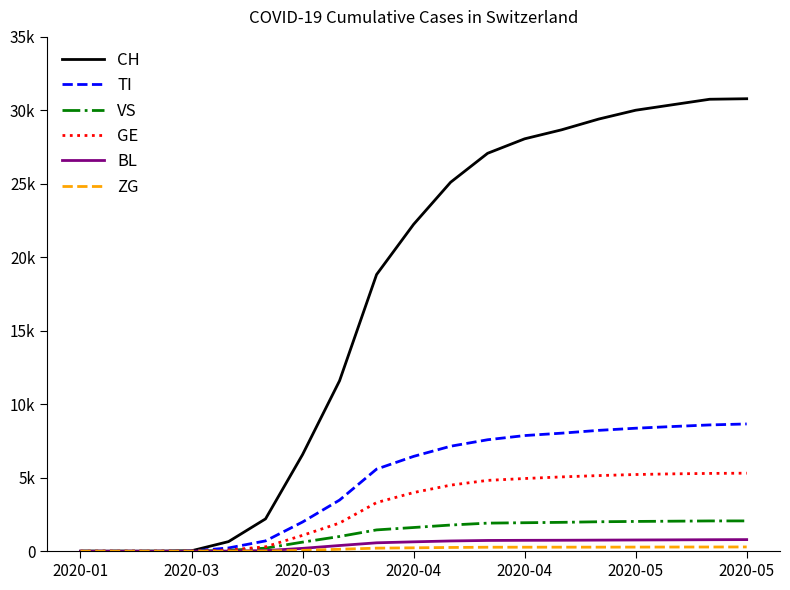

Does the chart display data point markers on the line(s)?

No